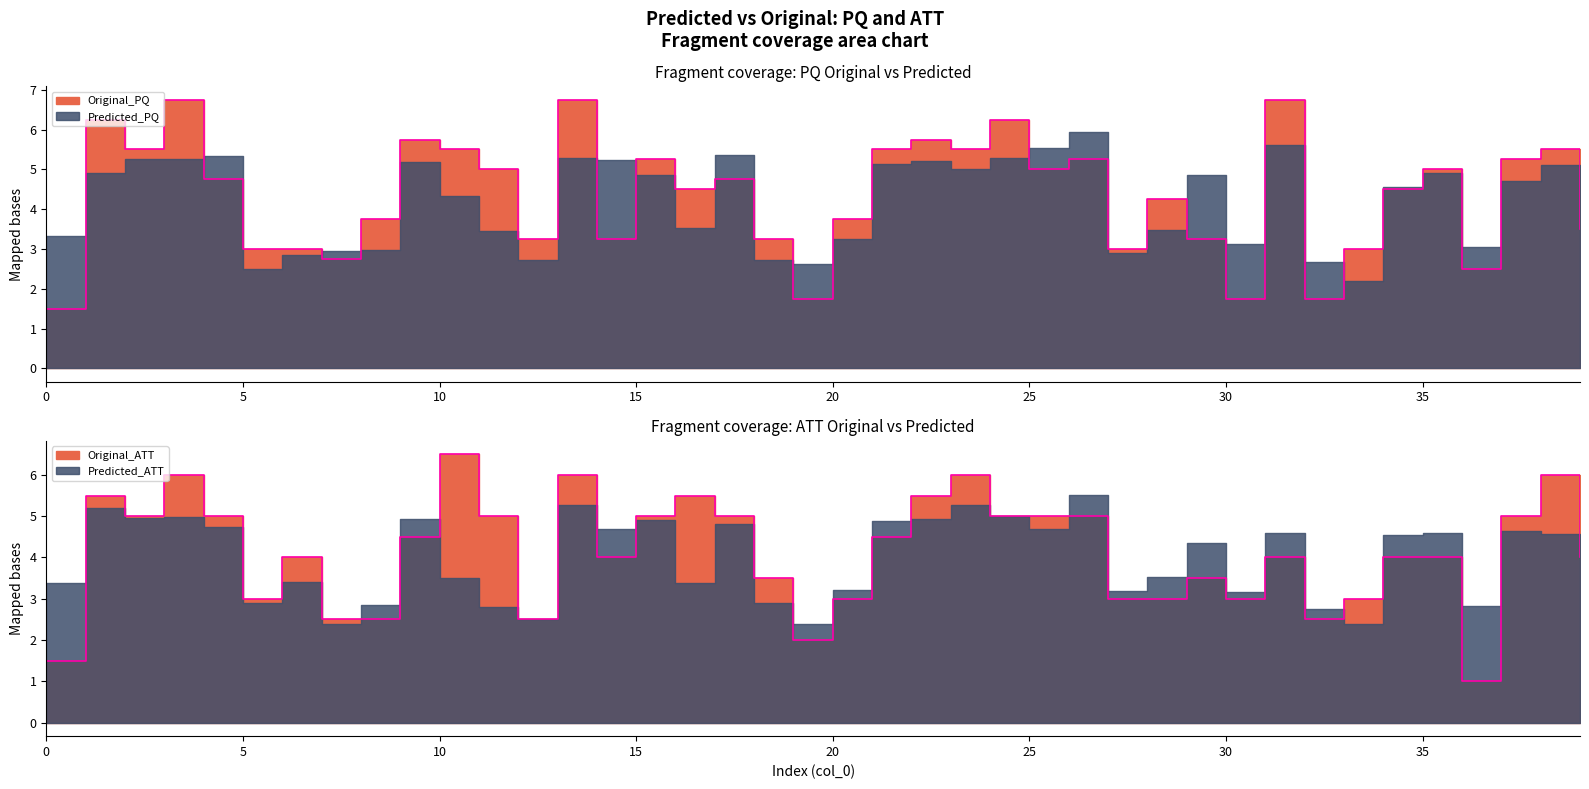

Where does the Original_ATT series first go above 4?

1